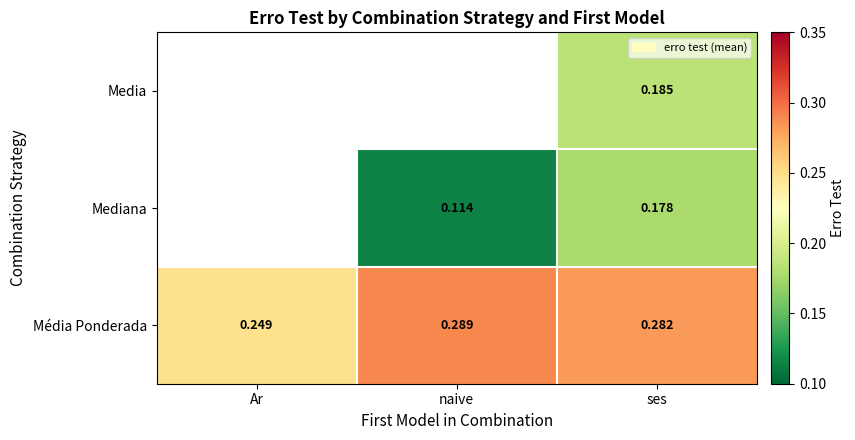

What is the spread (max minus min) of values at ses?

0.1